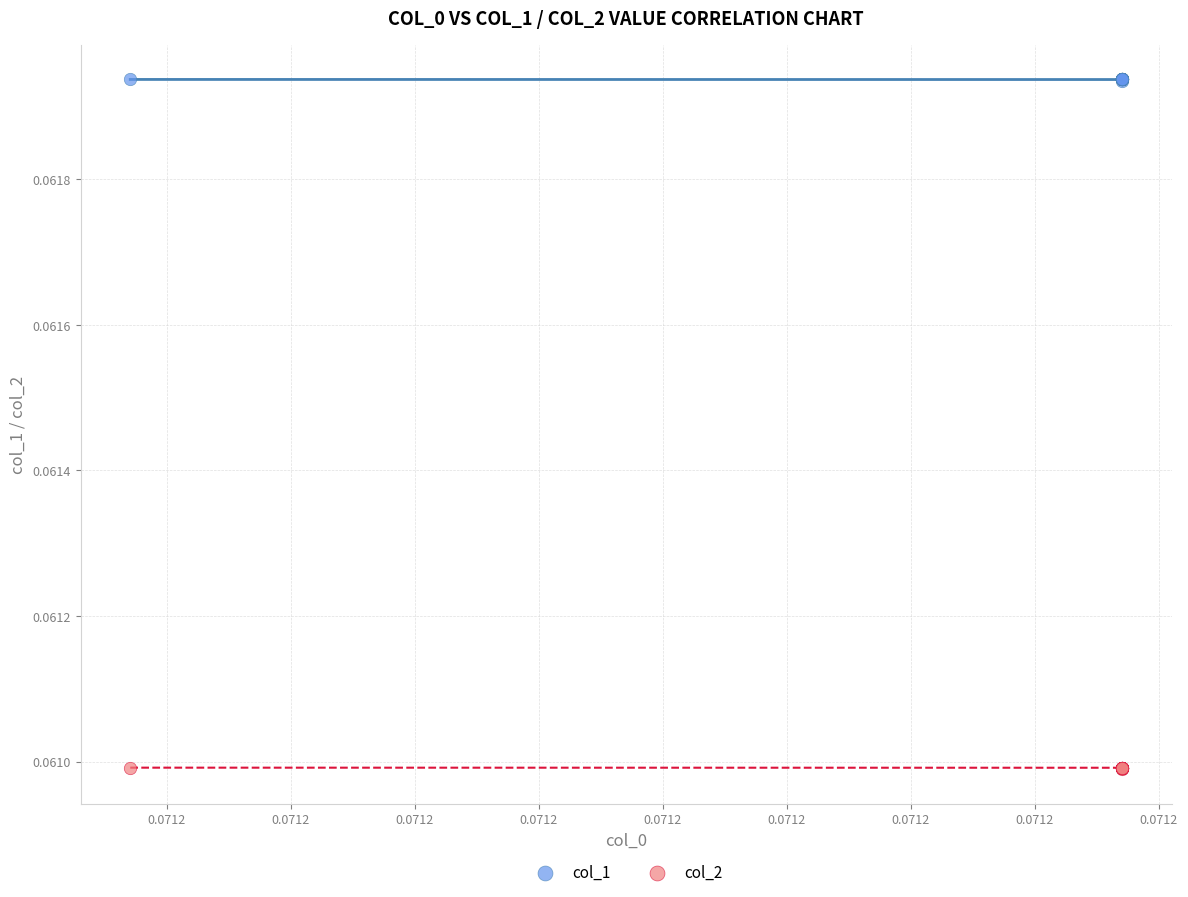

Which series contains the lowest Y value?

col_2